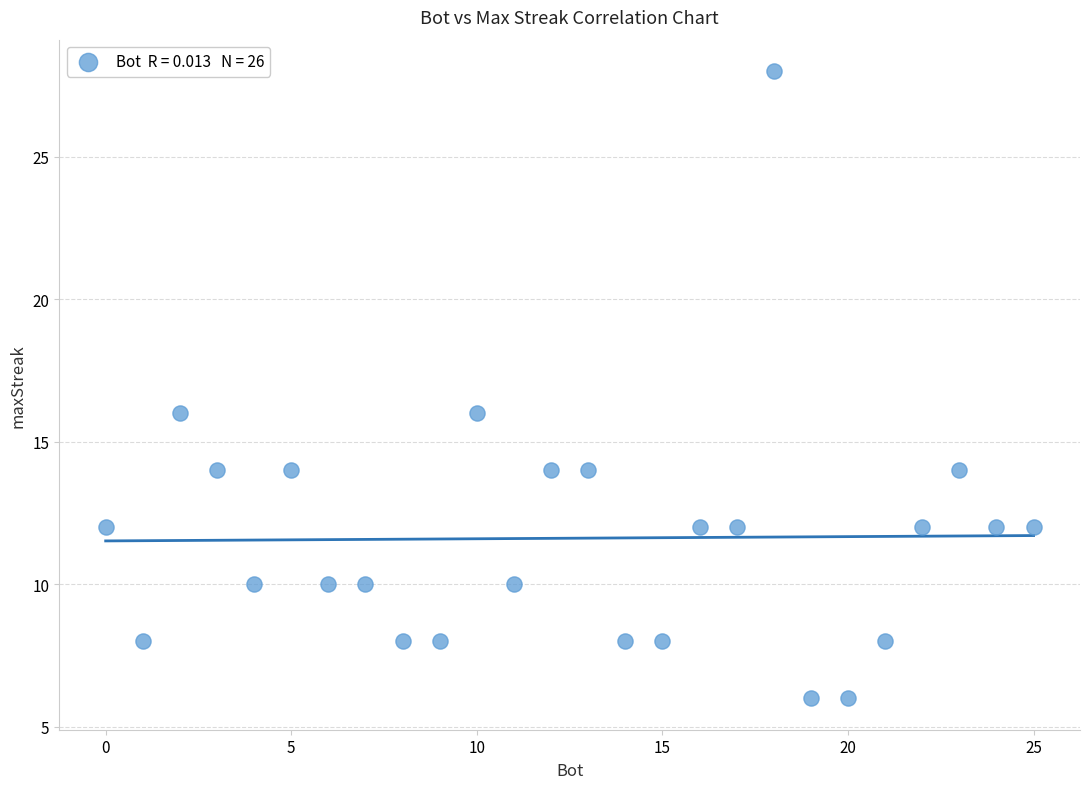

What is the range of Y values (max minus min)?

22